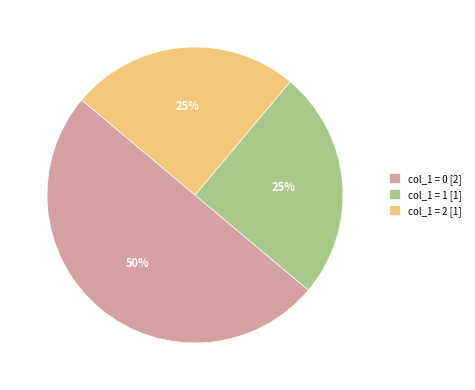

Which has a higher value, col_1 = 0 [2] or col_1 = 1 [1]?

col_1 = 0 [2]